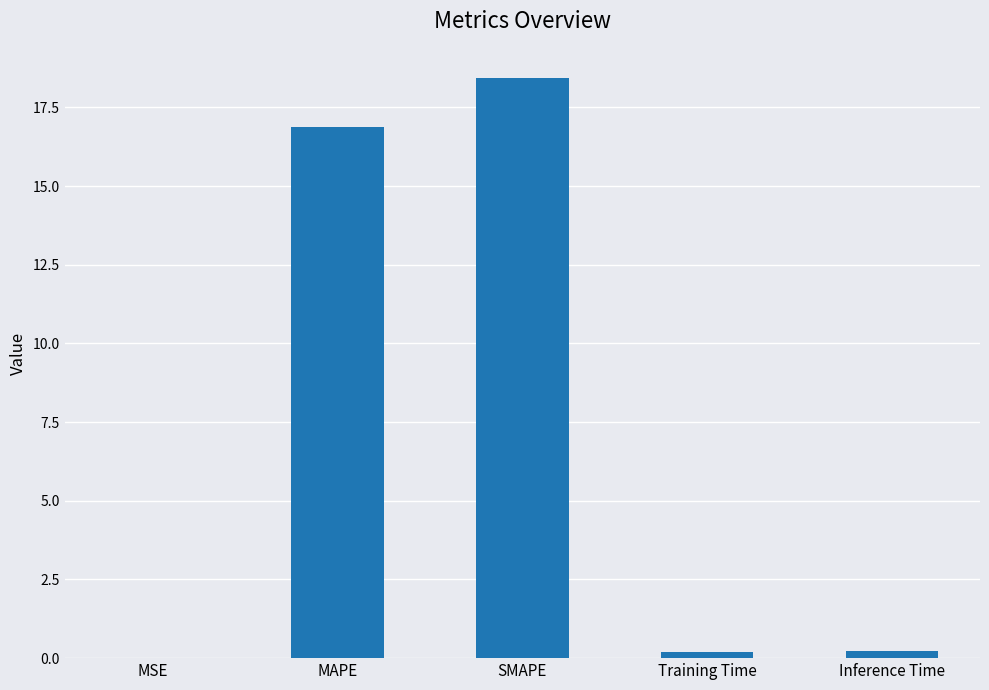

What is the sum of all values?

35.8